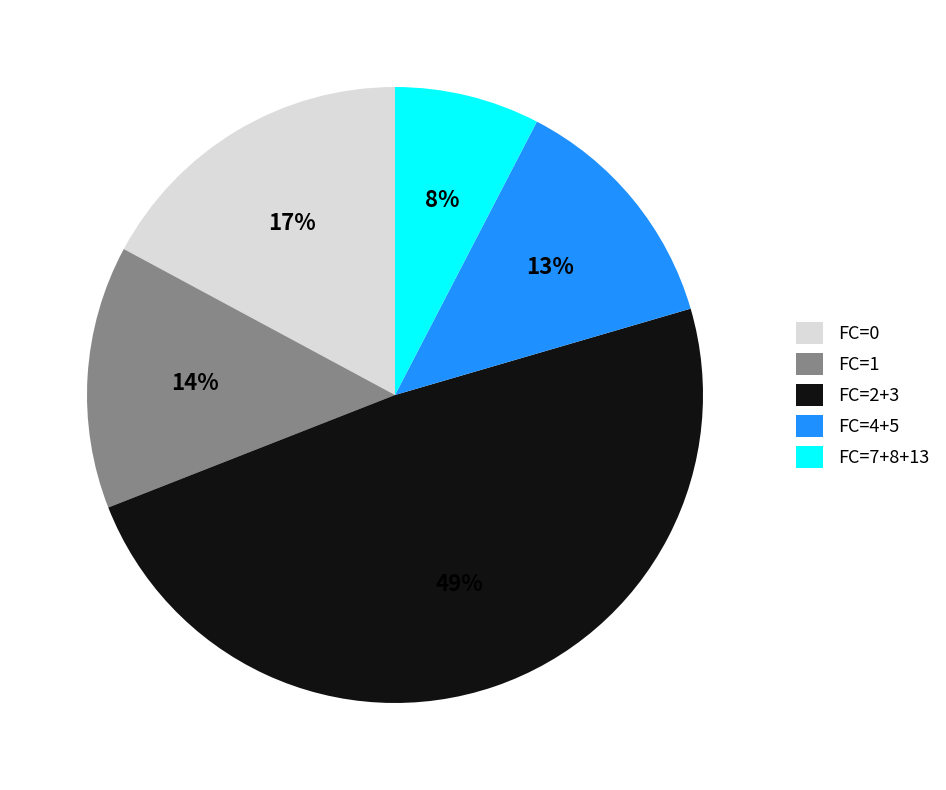

To the nearest percent, what portion does FC=4+5 represent?

13%